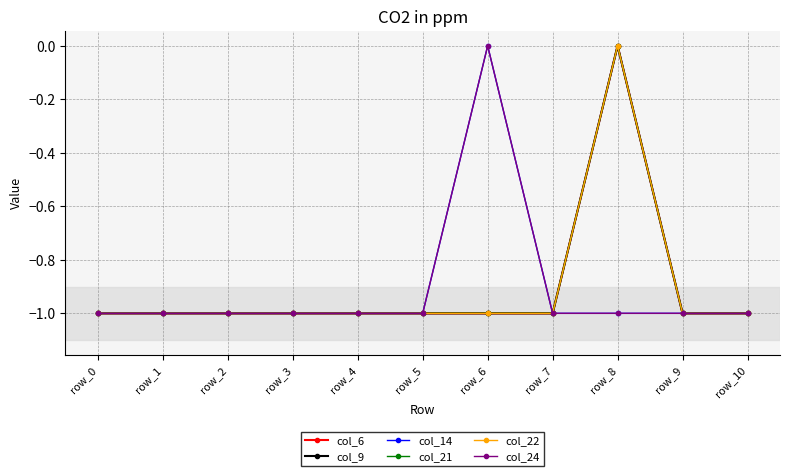

Between row_0 and row_2, which series saw the biggest shift?

col_6